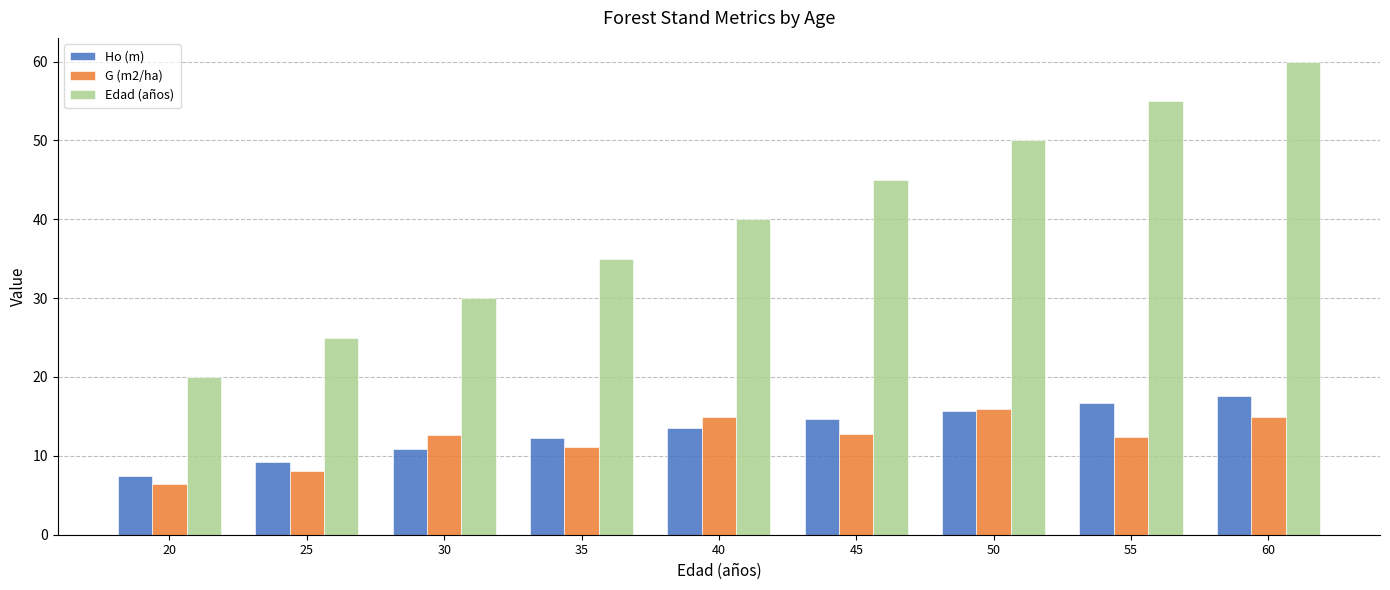

Rank the series at 25 from highest to lowest value.

Edad (años), Ho (m), G (m2/ha)